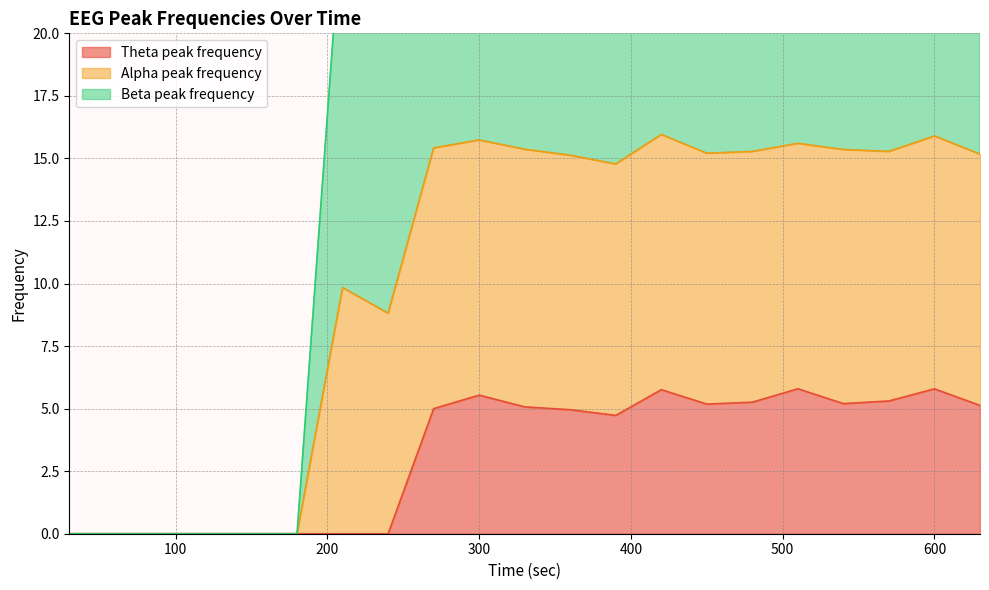

Is it true that Theta peak frequency equals 5.5 at 300?

True